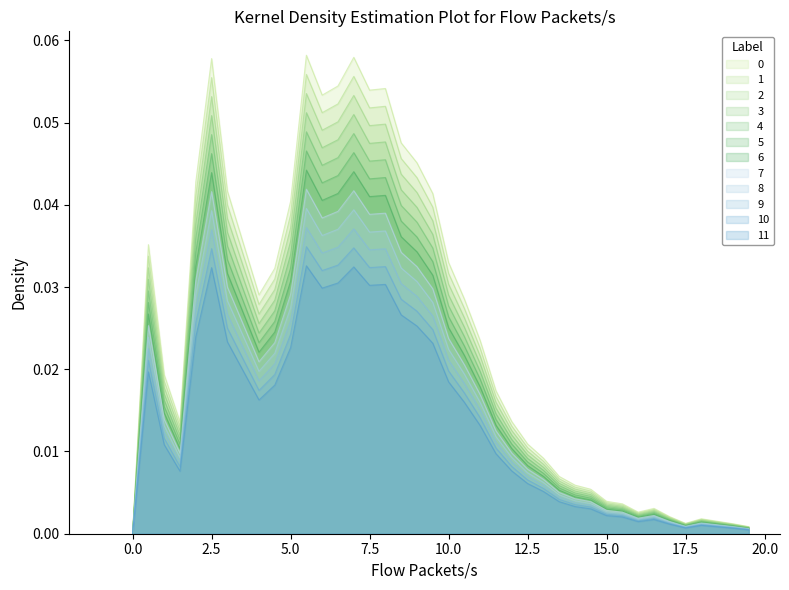

Reading right to left, transcribe all the data shown in this chart.

19.5=0.0	19.0=0.0	18.5=0.0	18.0=0.0	17.5=0.0	17.0=0.0	16.5=0.0	16.0=0.0	15.5=0.0	15.0=0.0	14.5=0.0	14.0=0.0	13.5=0.0	13.0=0.0	12.5=0.0	12.0=0.0	11.5=0.0	11.0=0.0	10.5=0.0	10.0=0.0	9.5=0.0	9.0=0.0	8.5=0.0	8.0=0.1	7.5=0.1	7.0=0.1	6.5=0.1	6.0=0.1	5.5=0.1	5.0=0.0	4.5=0.0	4.0=0.0	3.5=0.0	3.0=0.0	2.5=0.1	2.0=0.0	1.5=0.0	1.0=0.0	0.5=0.0	0.0=0.0